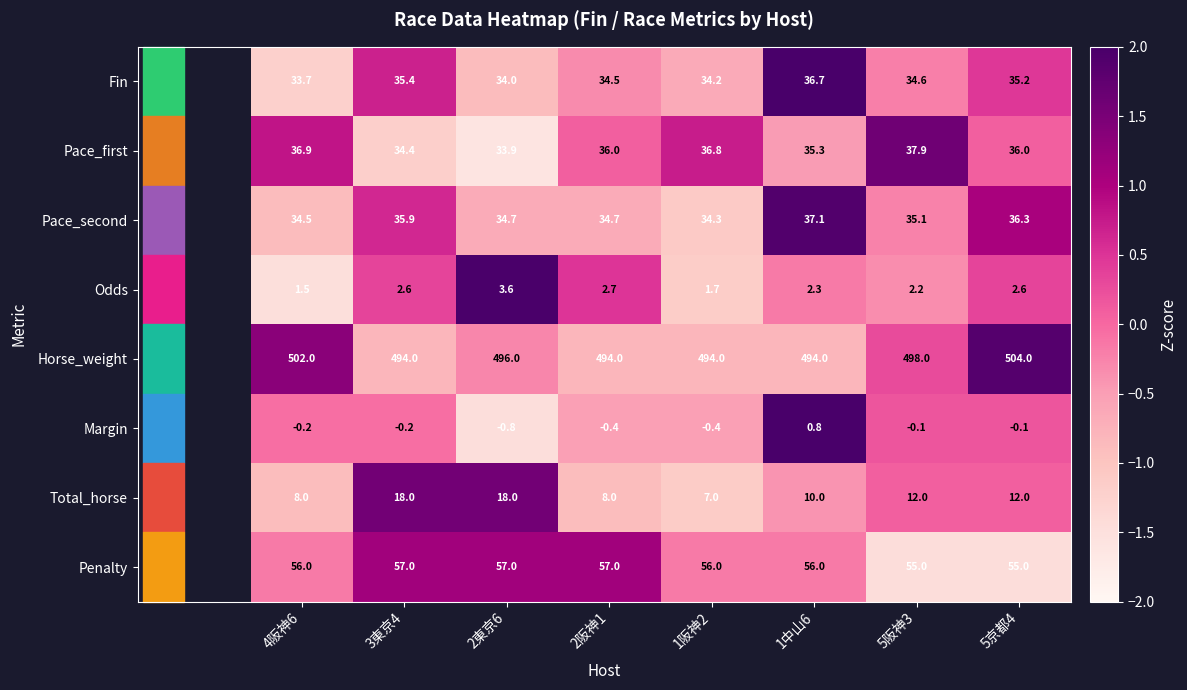

What is the minimum value shown in the chart?

-0.8